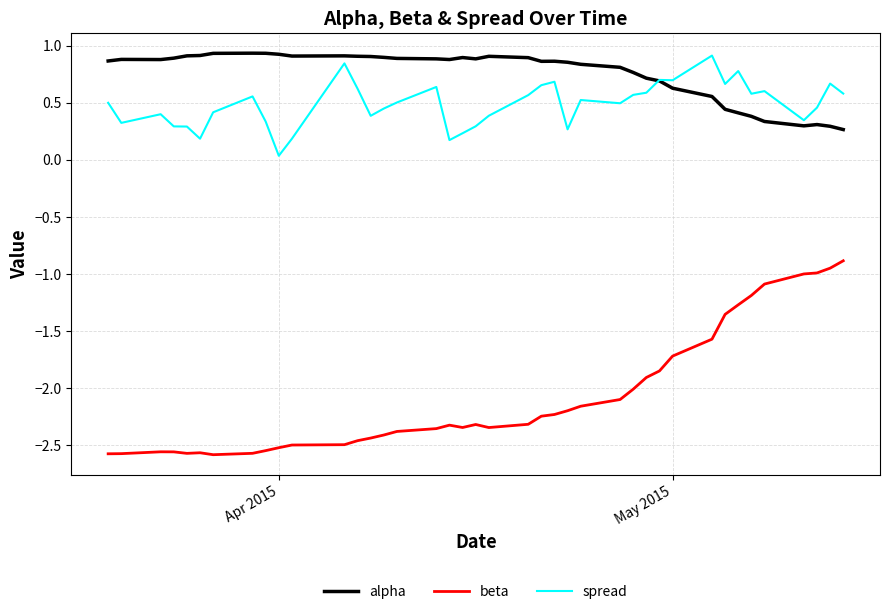

Which series has the widest spread of values?

beta